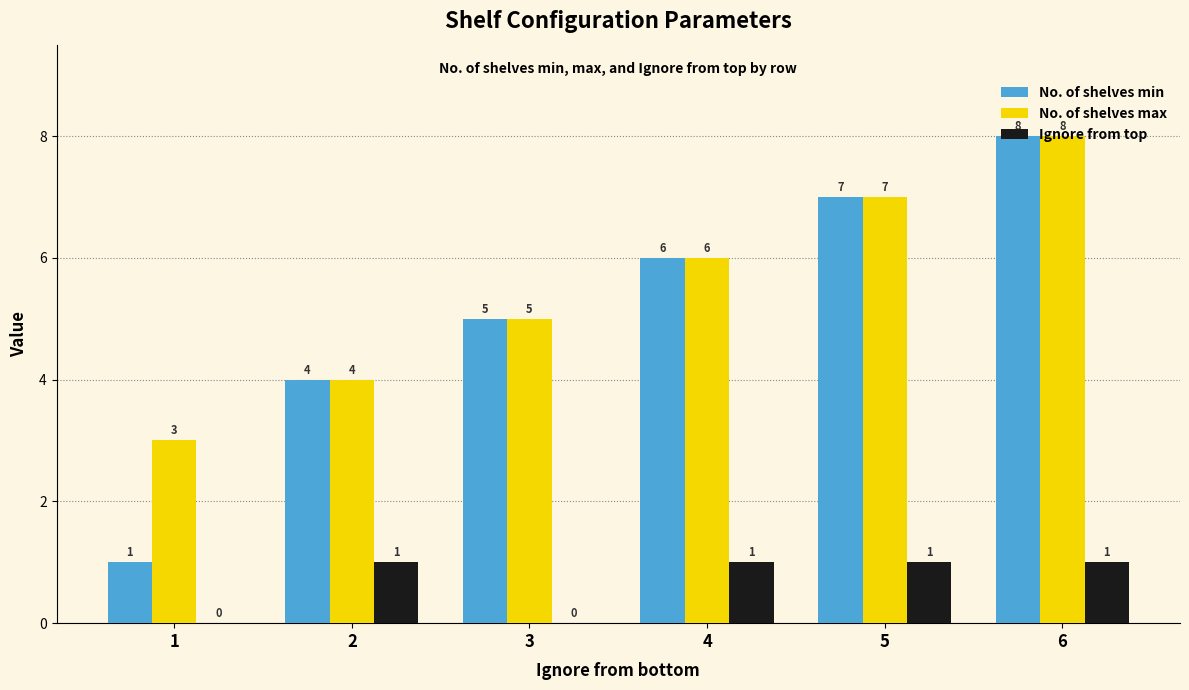

At which category does the chart reach its peak across all series?

6